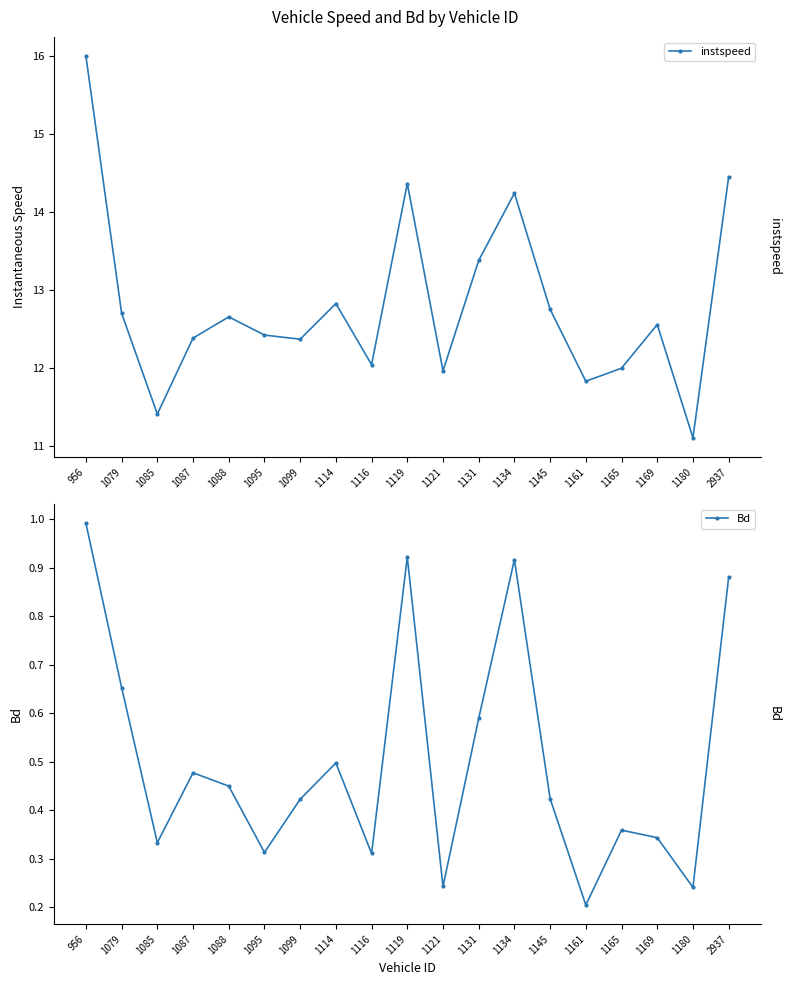

How many interior local peaks does the Bd series have?

5